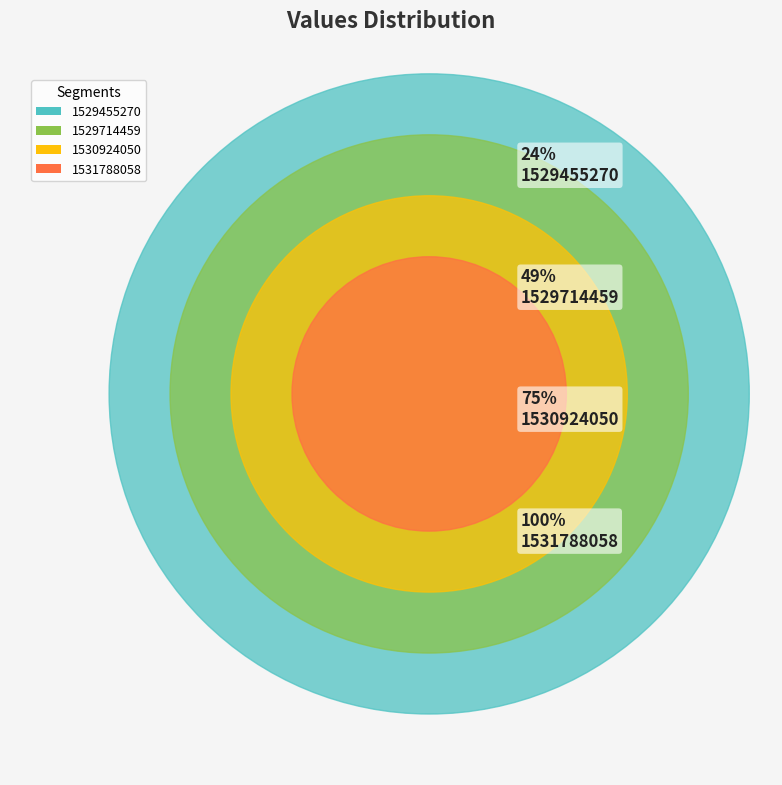

What is the smallest slice in the pie chart?

1529455270